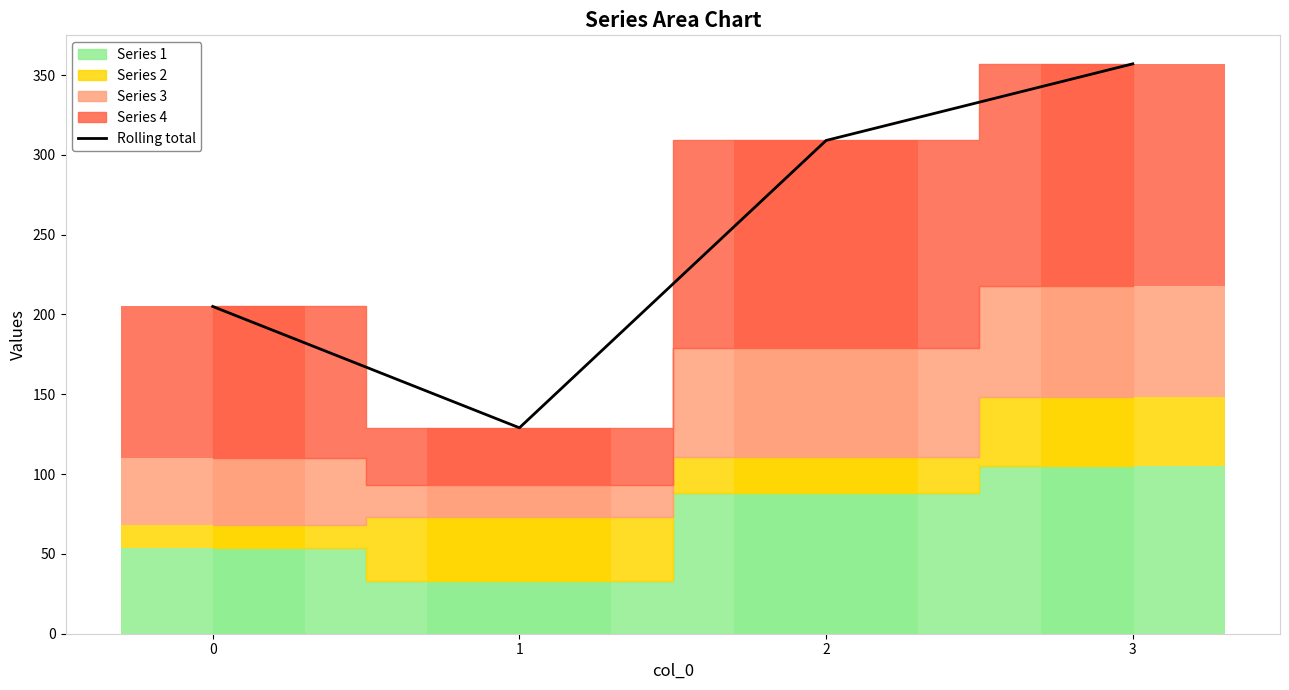

True or false: the data shows 205 at 0.

True